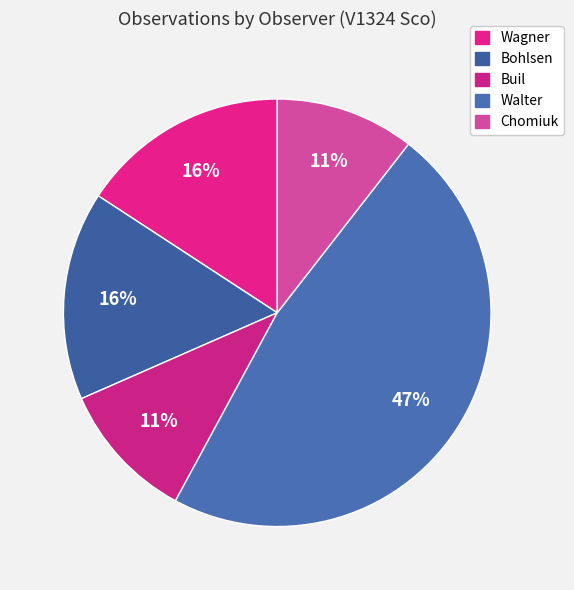

To the nearest percent, what is the difference between the largest and smallest slice percentages?

37%